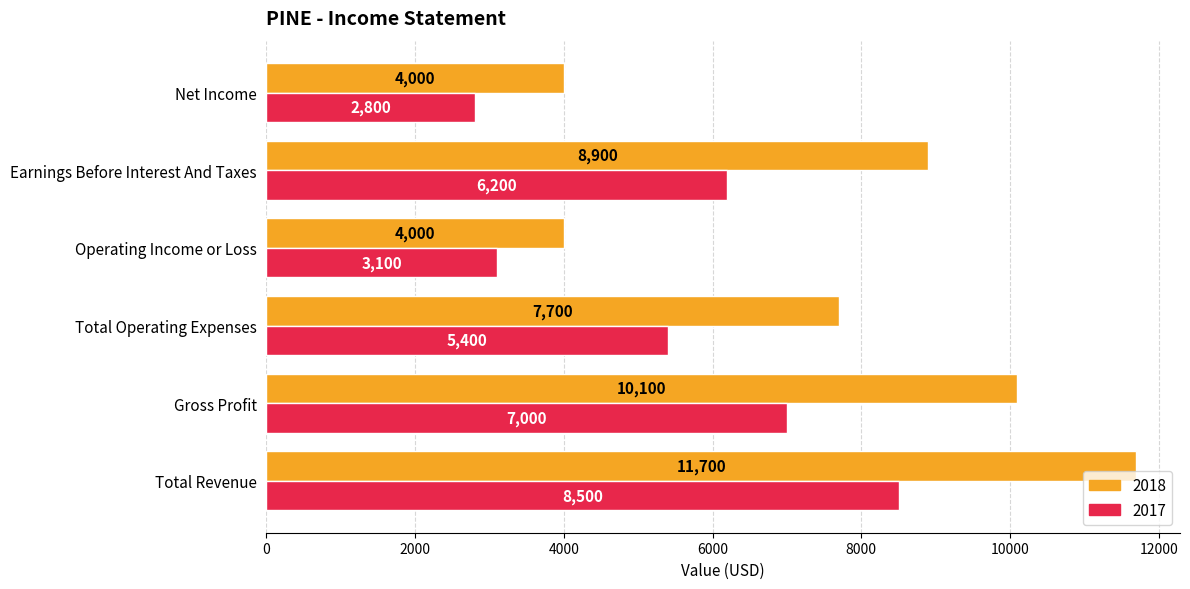

What is the sum of the 2018 values at Earnings Before Interest And Taxes and Net Income?

12900